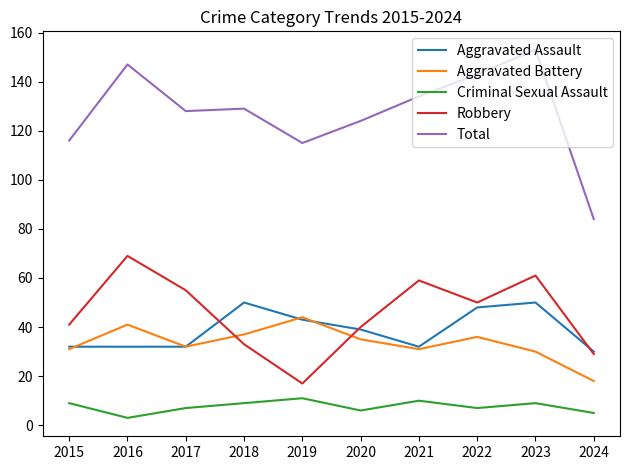

Which series has the largest range (max minus min)?

Total